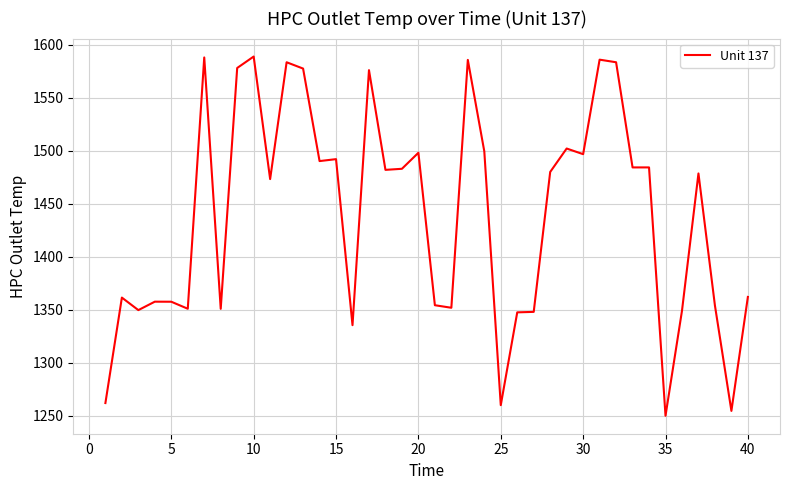

What is the maximum value shown in the chart?

1588.7